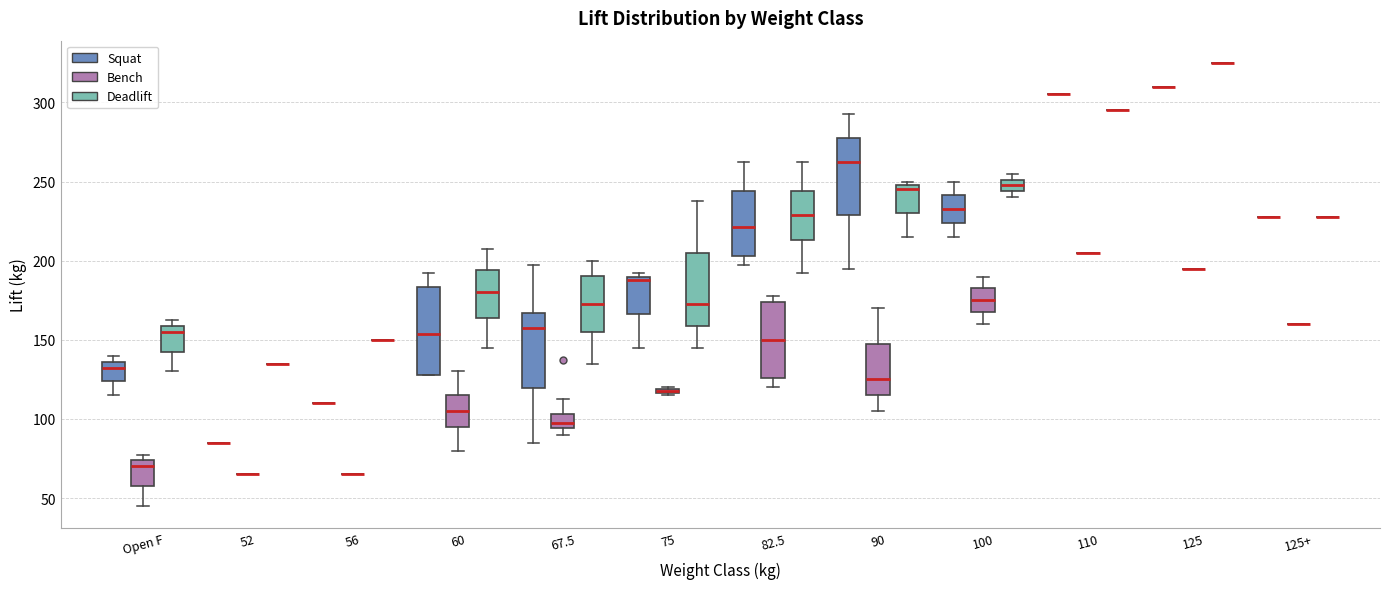

Comparing the boxes themselves (not the whiskers), which one is the tallest?

60 (Squat)